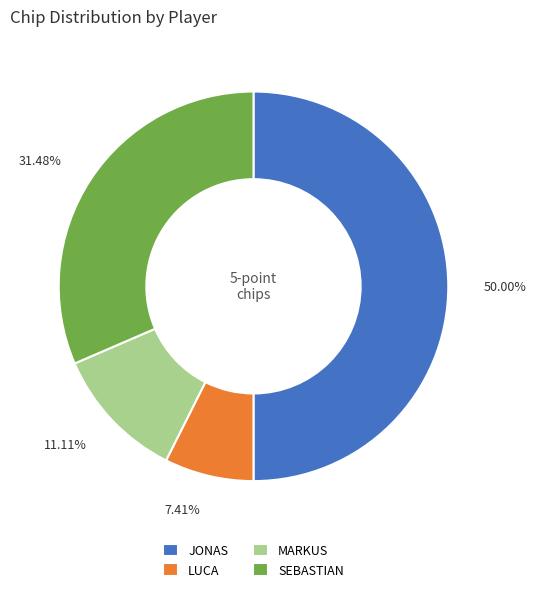

How many slices are in this pie chart?

4